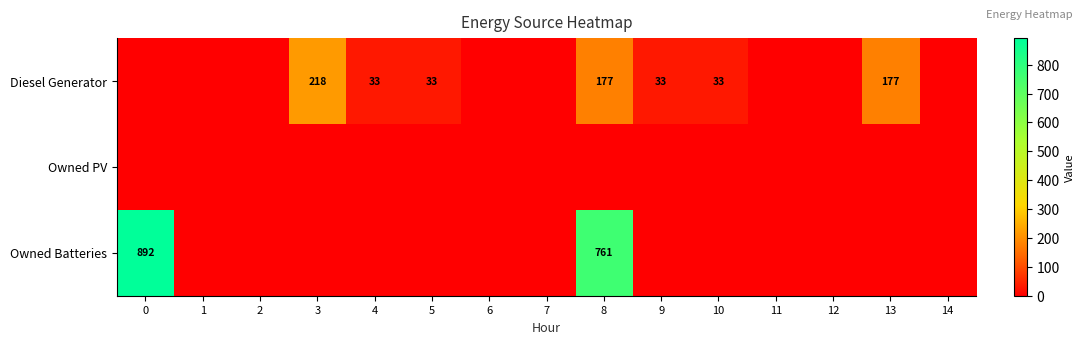

How many categories are shown in the chart?

15